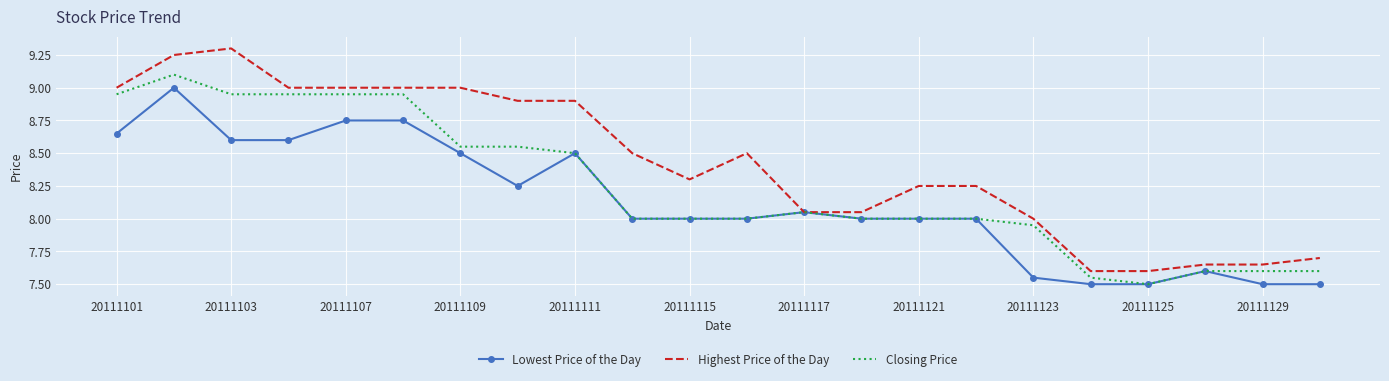

Which series has the largest total across all categories?

Highest Price of the Day